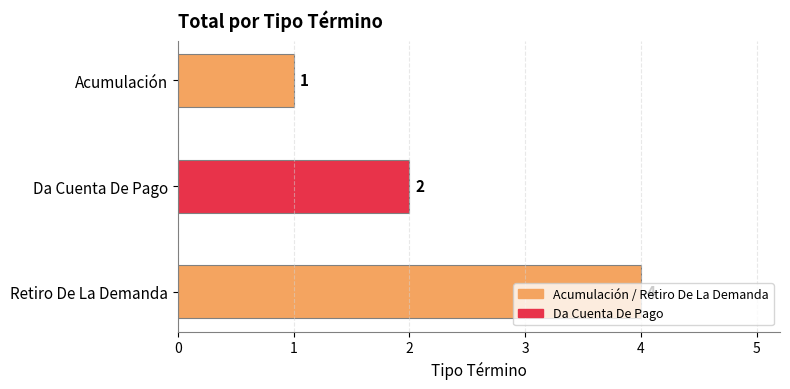

The value at Acumulación is 2. True or false?

False